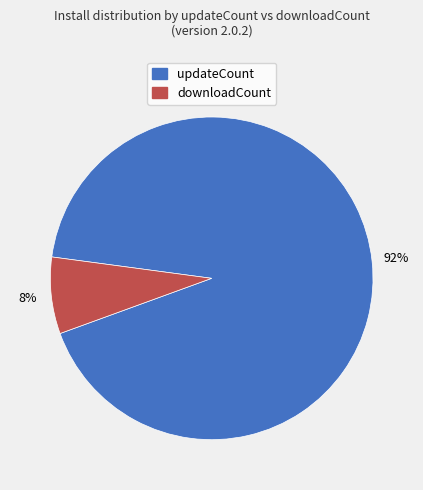

Does any single category account for the majority?

Yes